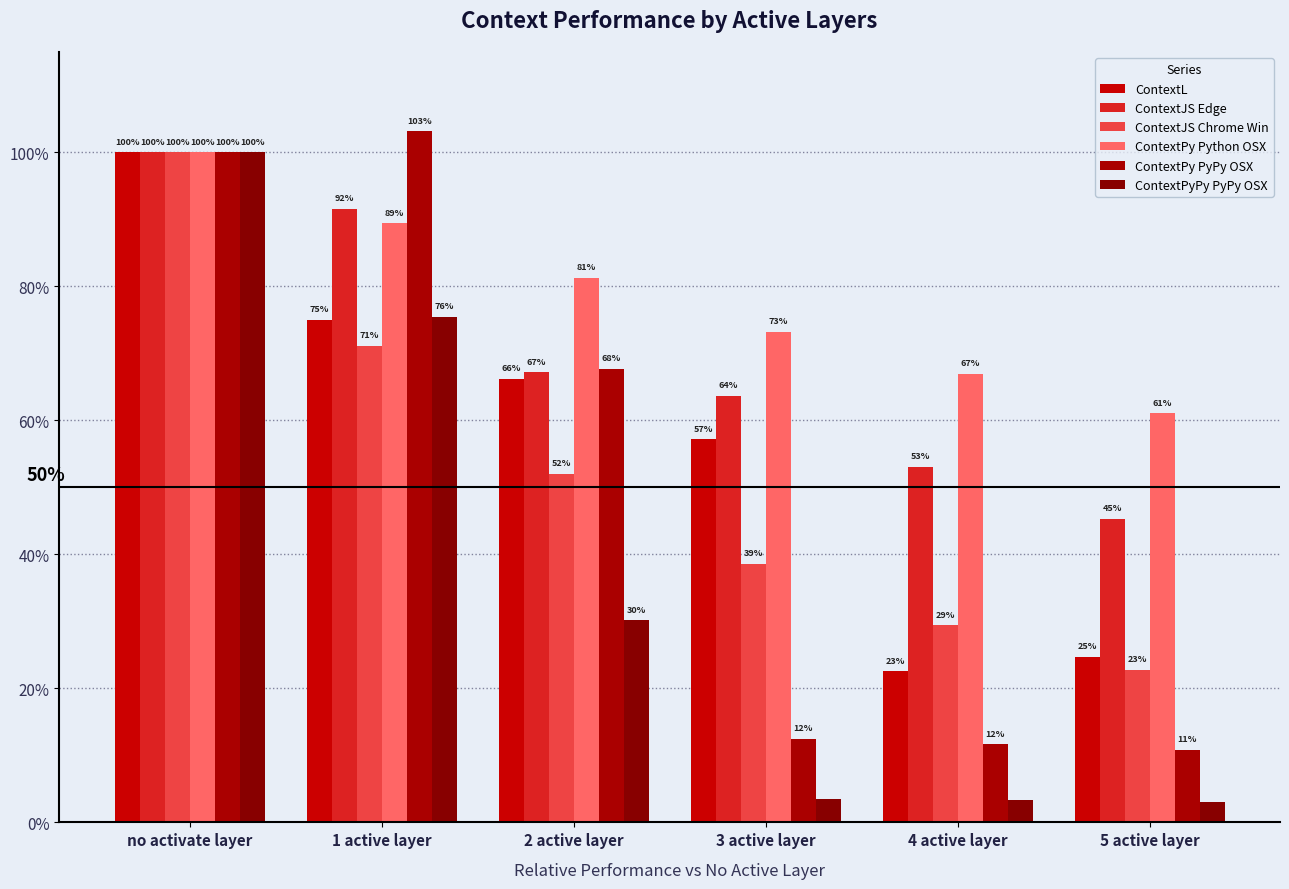

Does the chart contain any negative values?

No